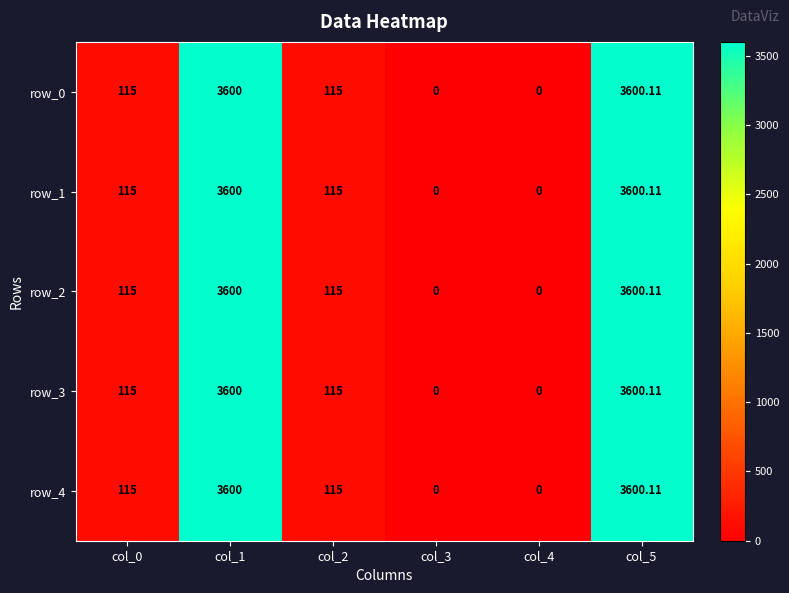

True or false: row_0 has a value of 3600.1 at col_5.

True